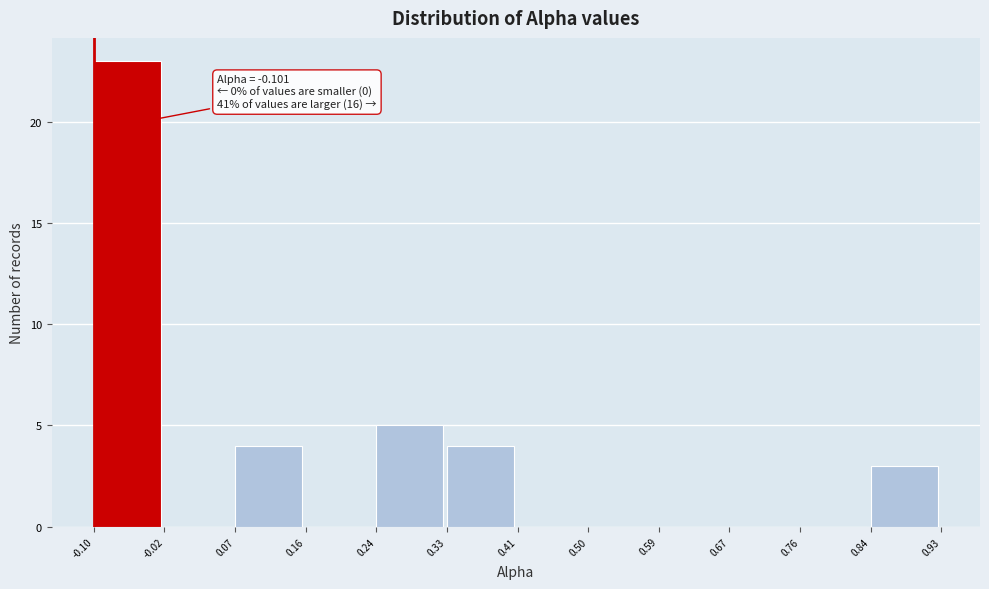

Over which range of the x-axis is the bar tallest?

-0.10 to -0.02